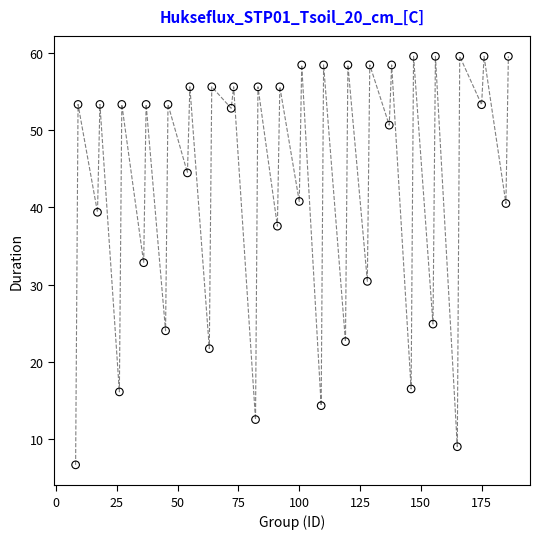

What is the range of X values (max minus min)?

178.0